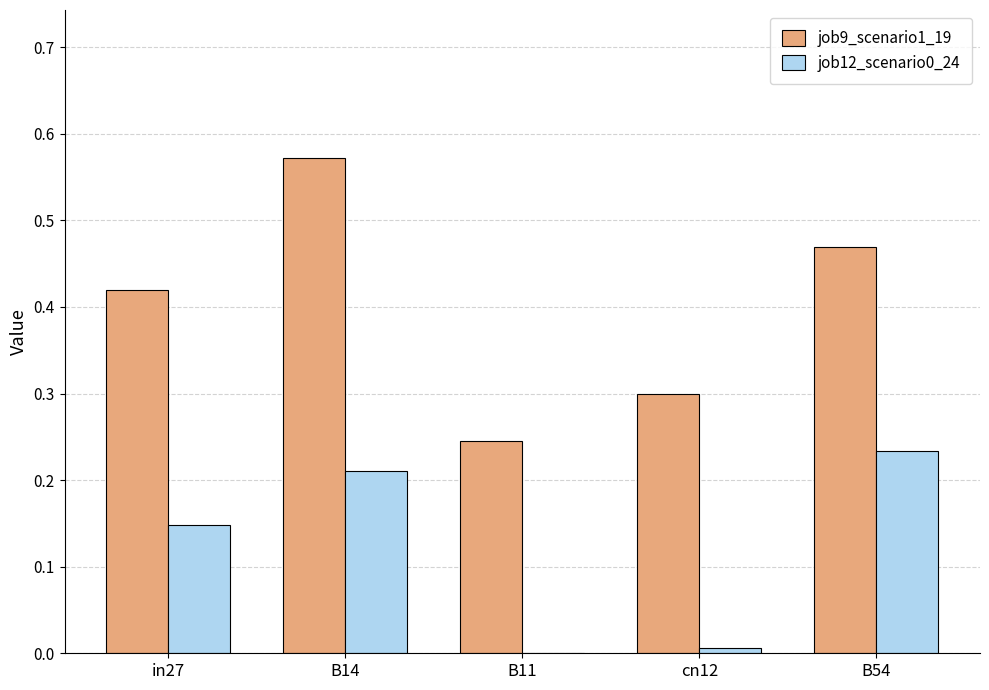

What is the sum of the job9_scenario1_19 values at B54 and B14?

1.0